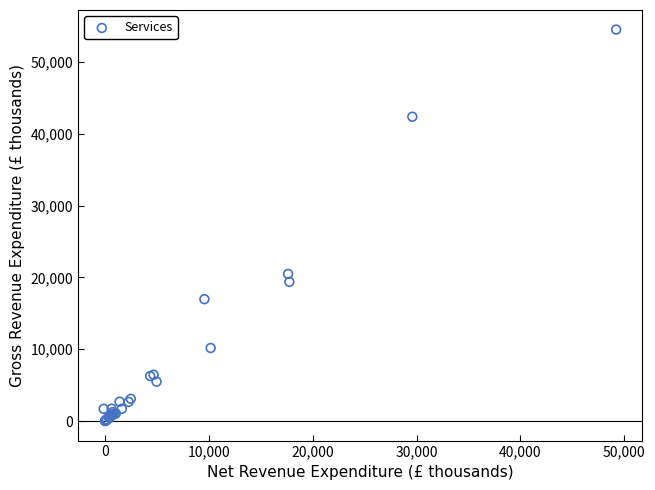

What Y value in the scatter plot is closest to 27255?

20482